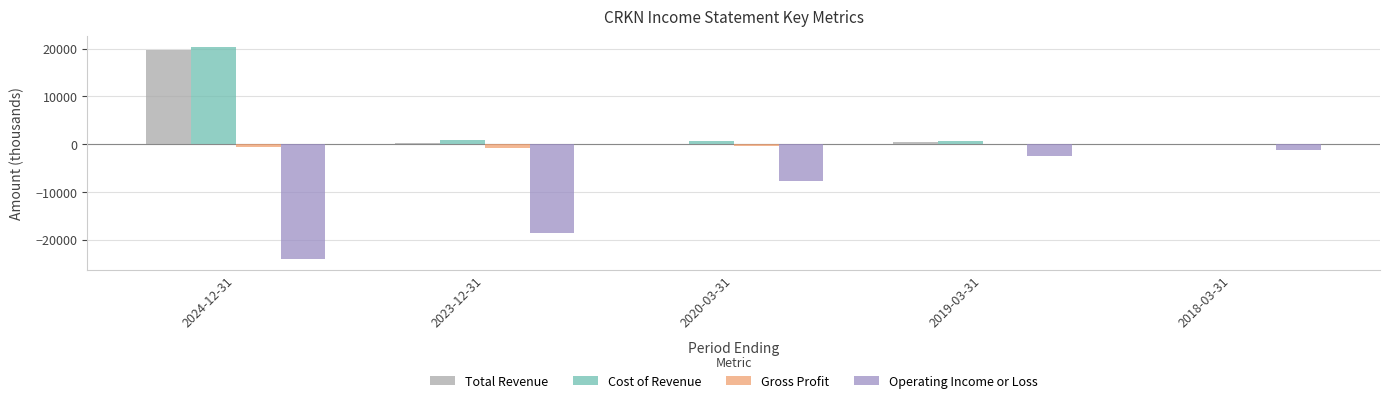

Count the number of categories in the chart.

5